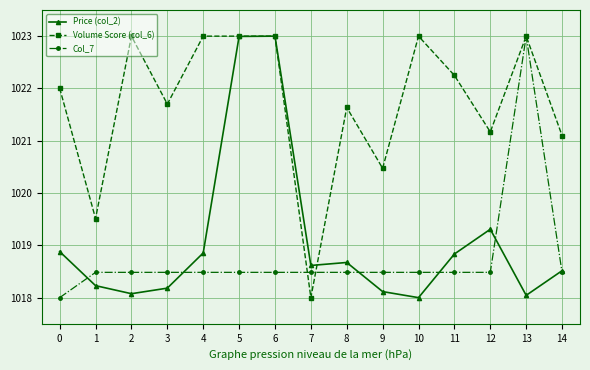

True or false: Col_7 and Price (col_2) intersect in this chart.

True